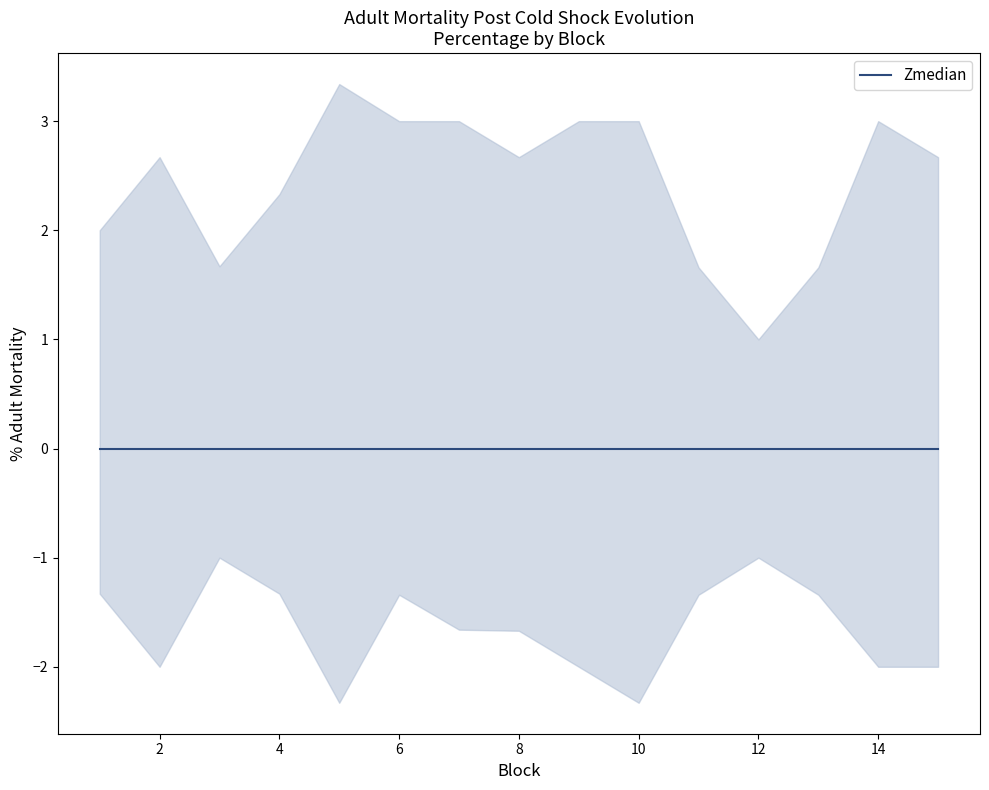

At which category does the chart reach its minimum across all series?

12